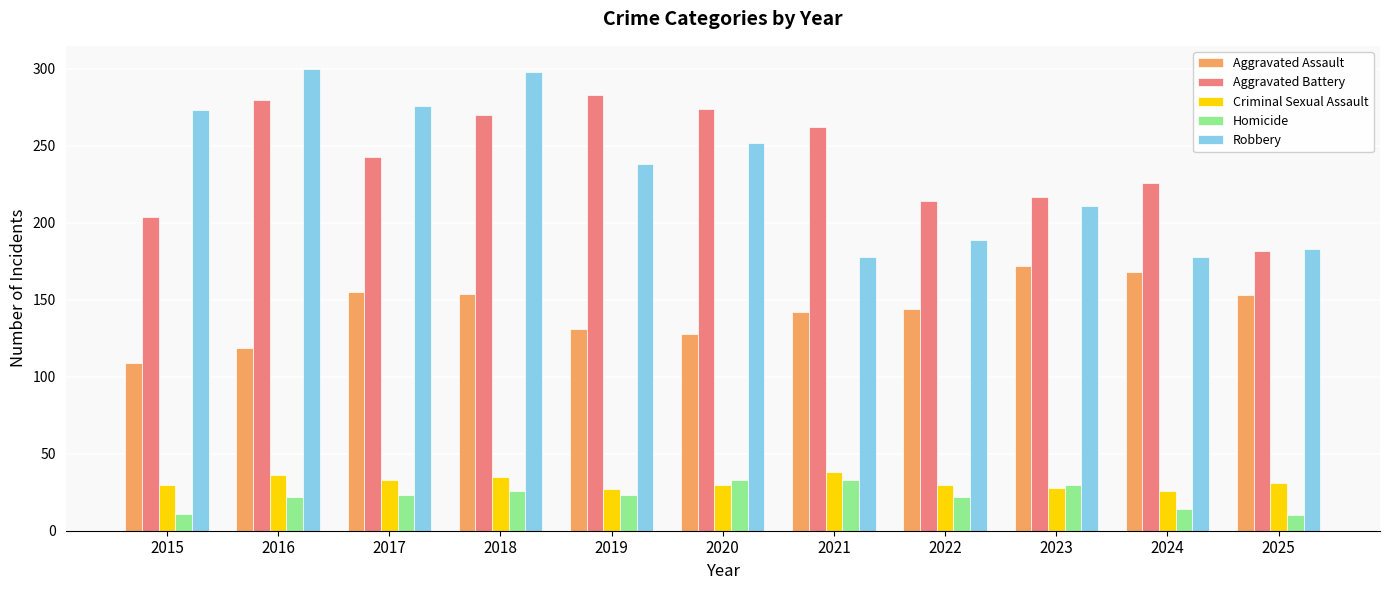

What is the value of the Homicide bar at the 4th from the left?

26